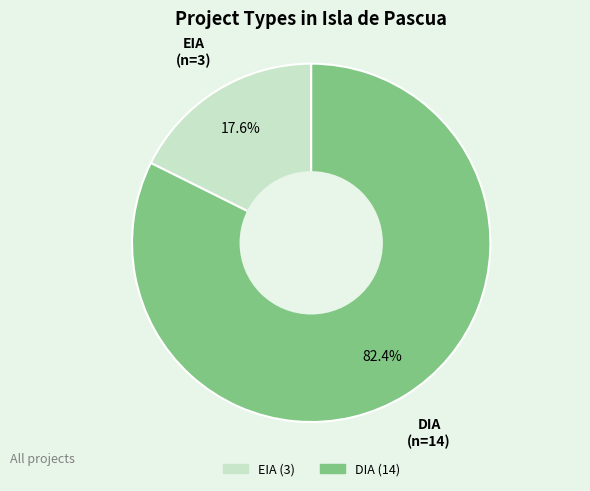

Count the number of slices in the pie.

2